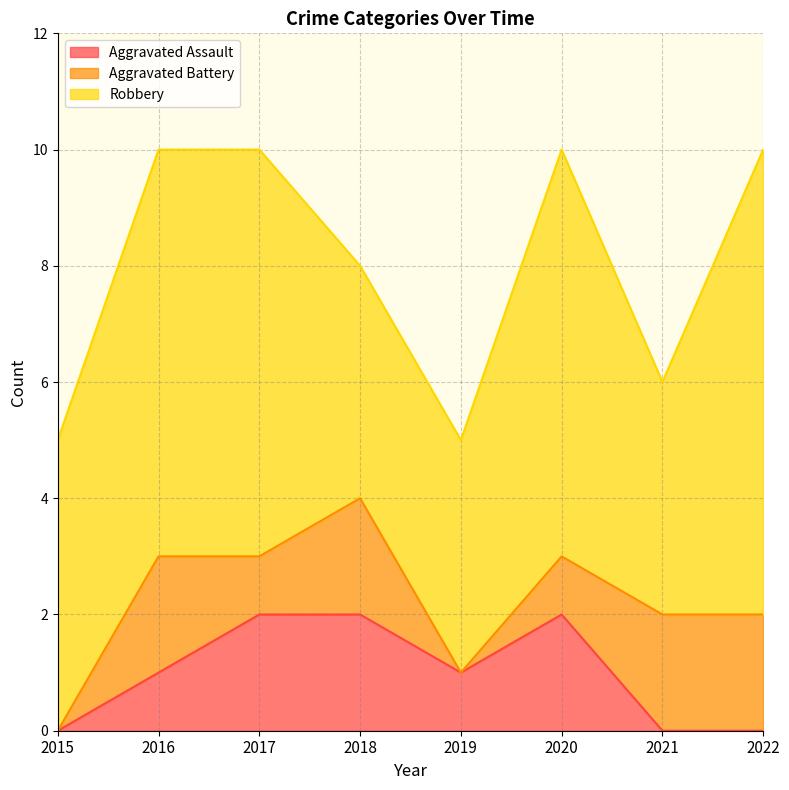

Which has a higher value, 2015 or 2019?

2019